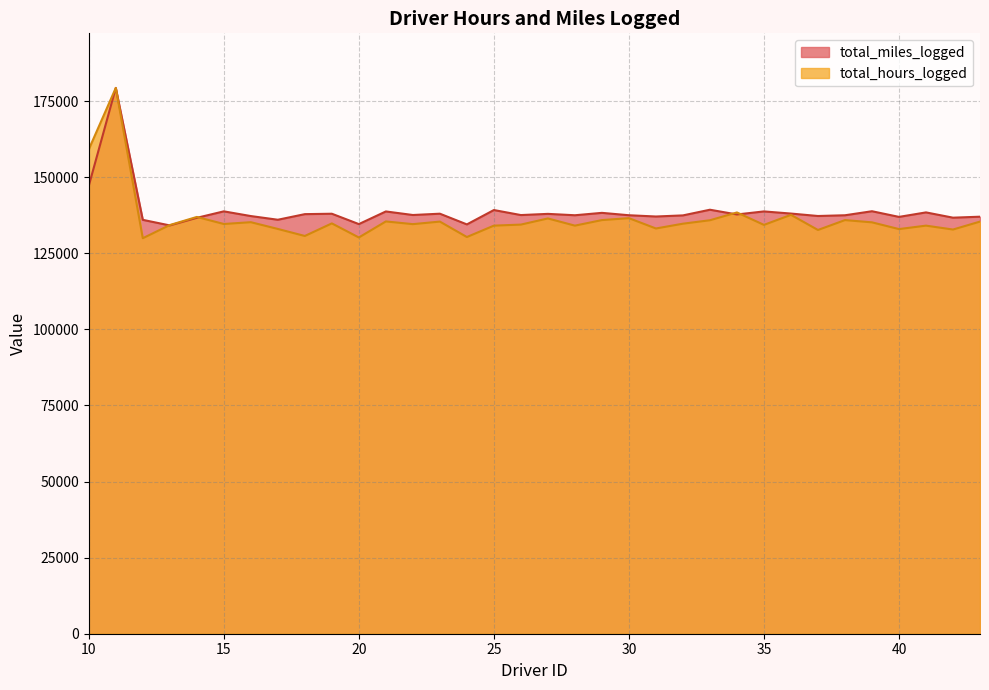

At 27, list the series in order from largest to smallest.

total_miles_logged, total_hours_logged